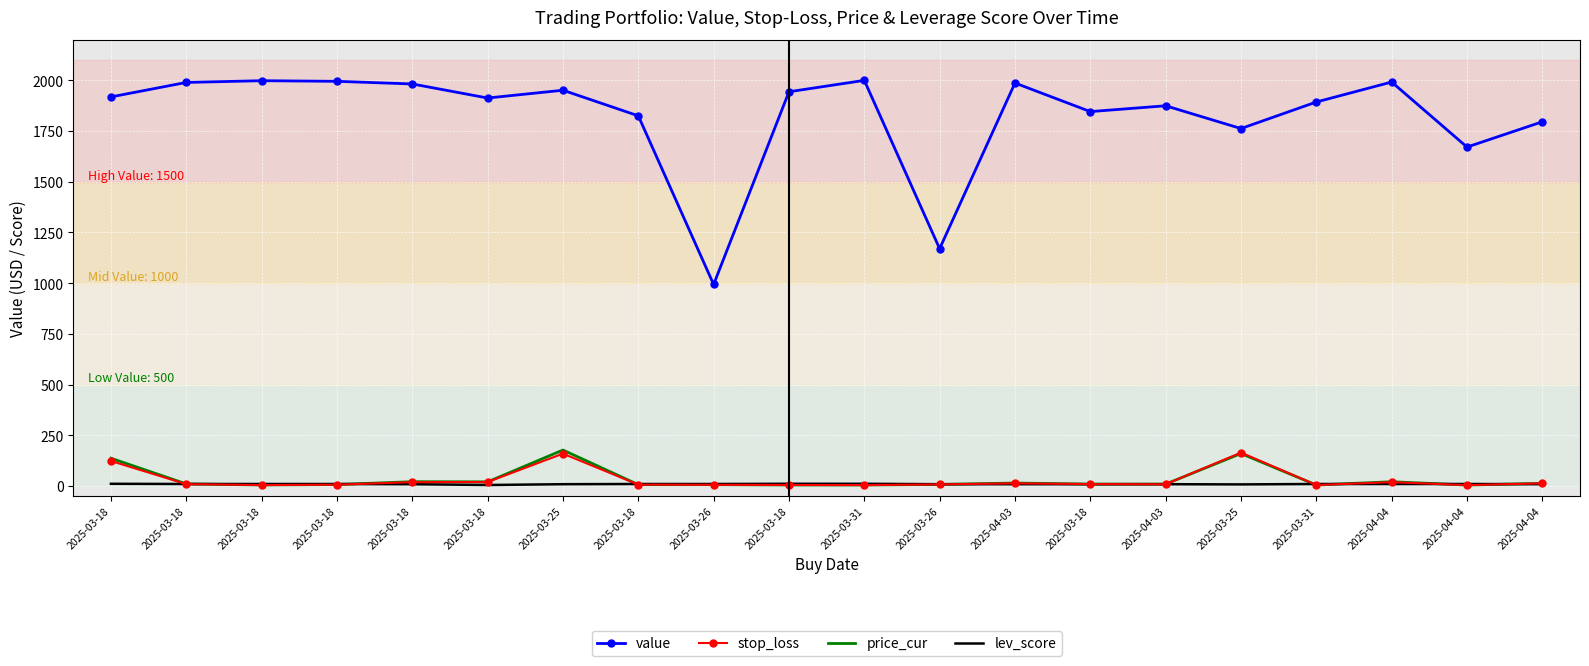

How many data points in lev_score are less than 10?

9